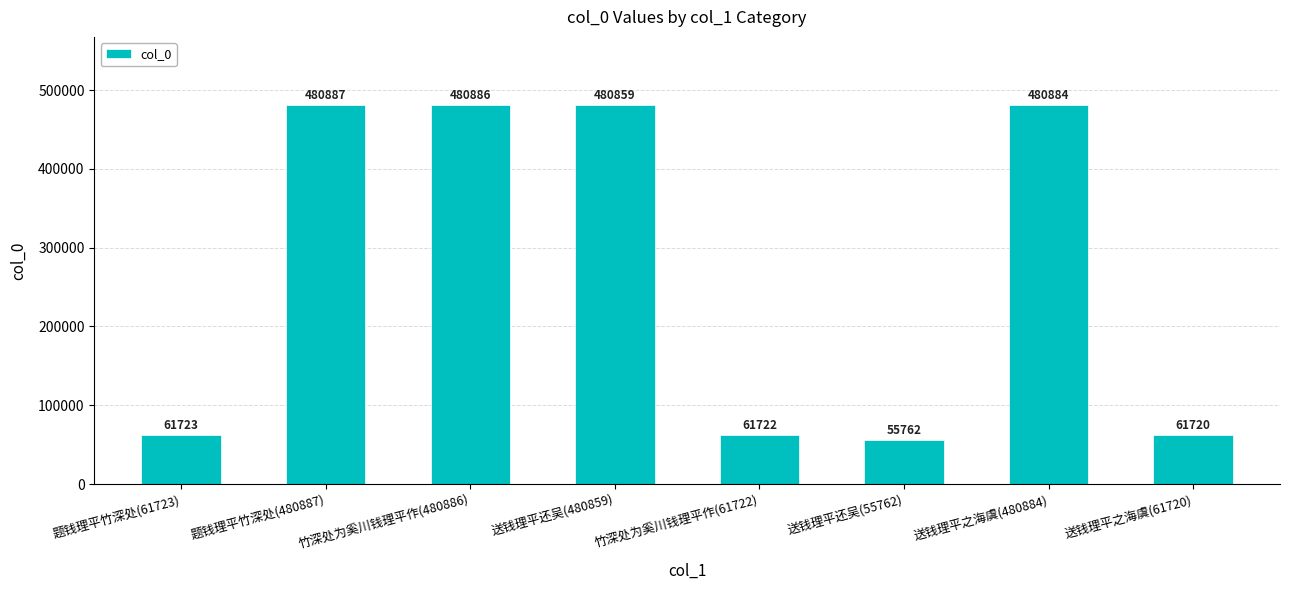

What is the change in value from 竹深处为奚川钱理平作(480886) to 竹深处为奚川钱理平作(61722)?

-419164